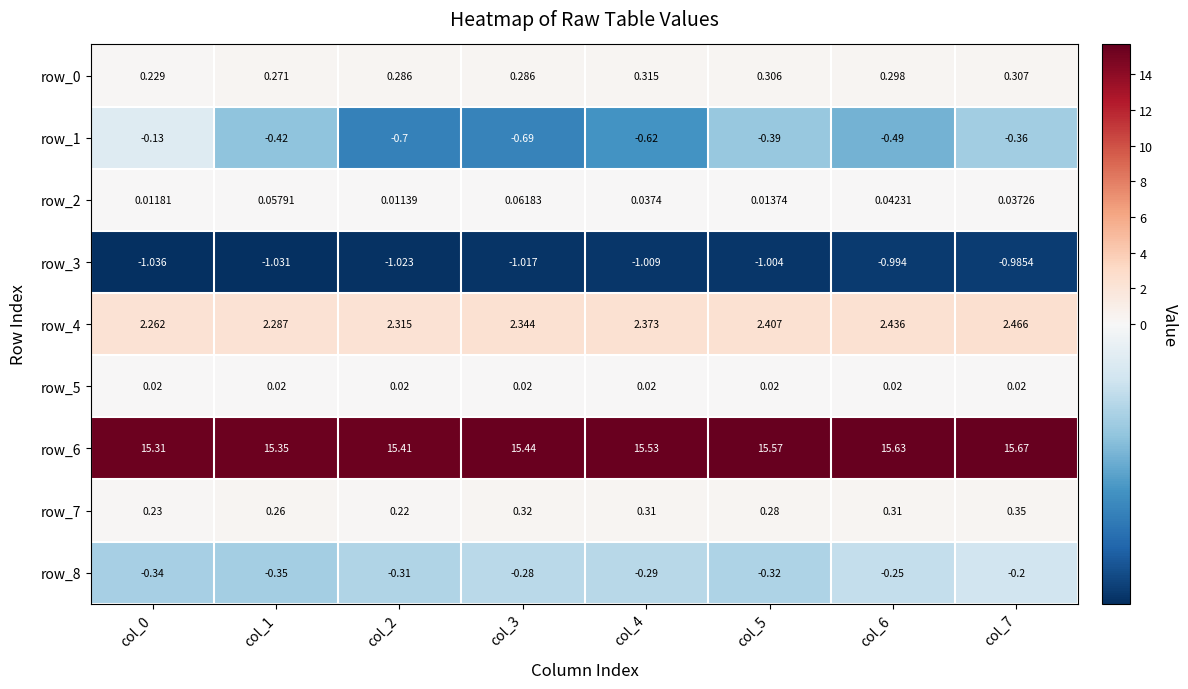

Is the value of row_1 at col_1 greater than the value of row_0 at col_0?

No